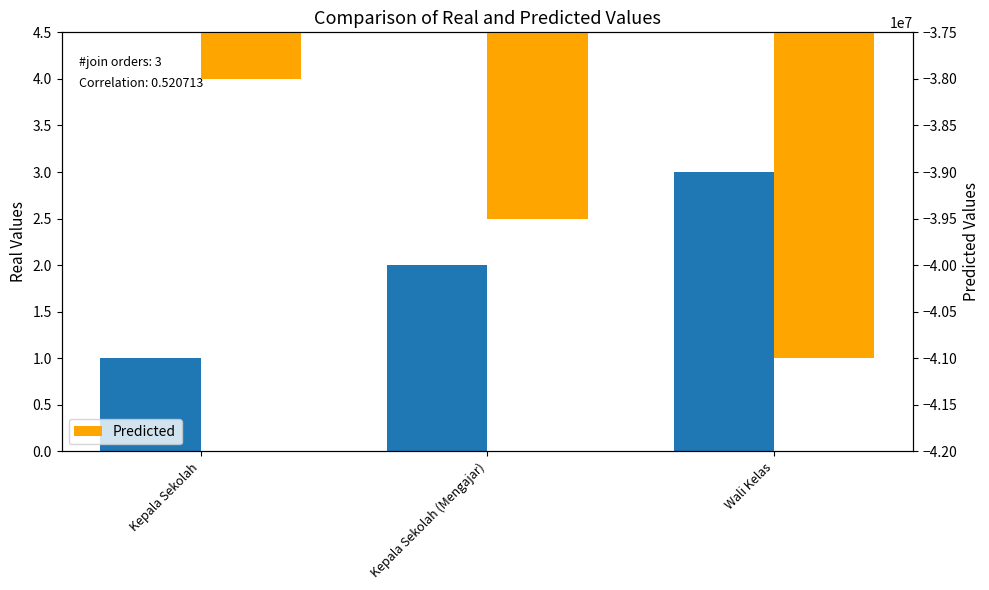

What is the sum of all position values?

6